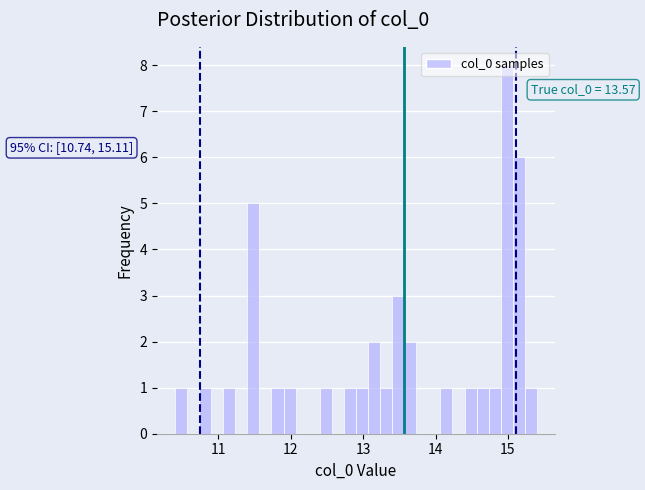

Around what value on the x-axis is the tallest bar? Give the approximate position of its centre, as read against the axis.

15.0